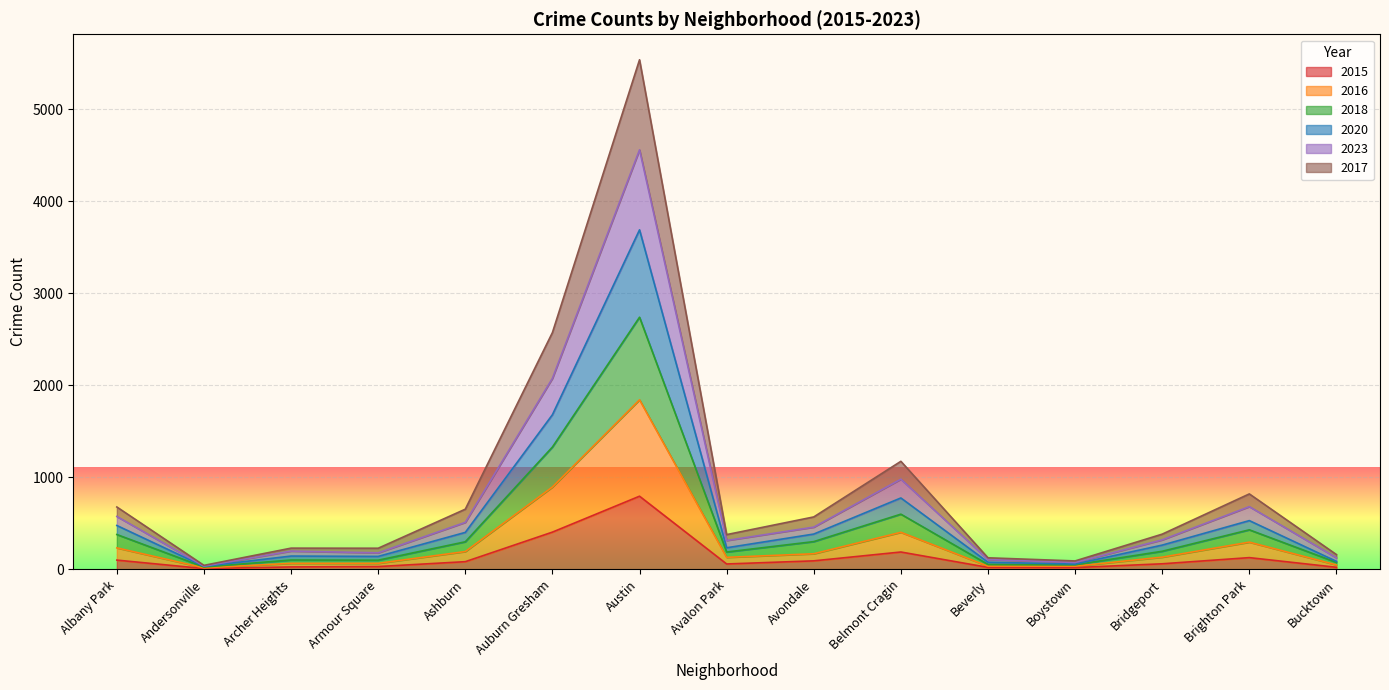

What is the spread (max minus min) of values at Archer Heights?

204